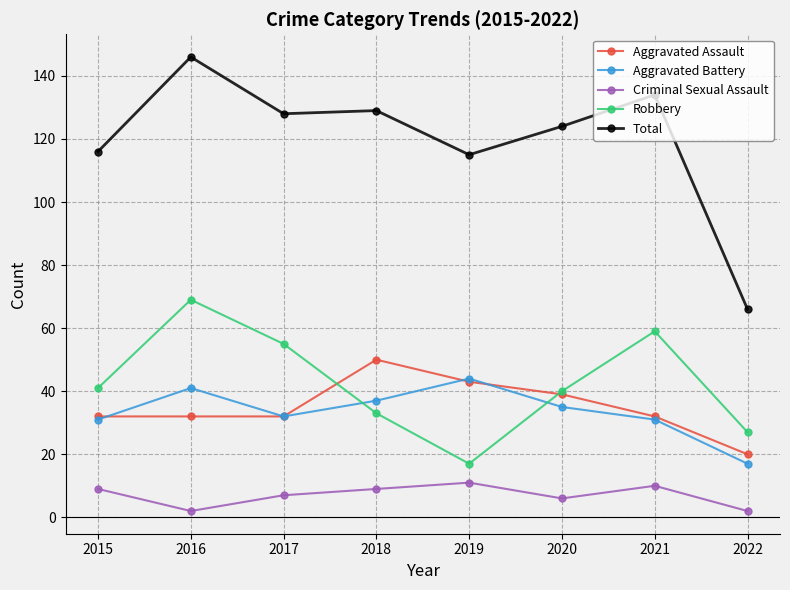

What is the highest value of the Total series?

146